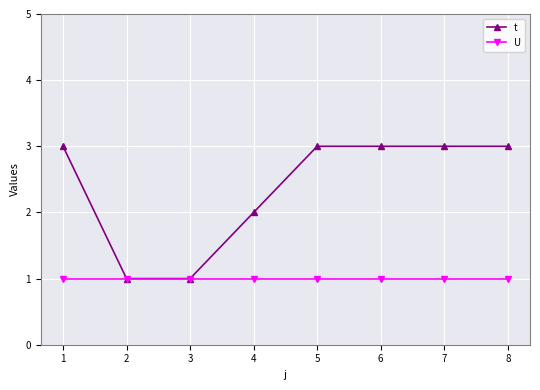

How many t values are between 2 and 3?

6